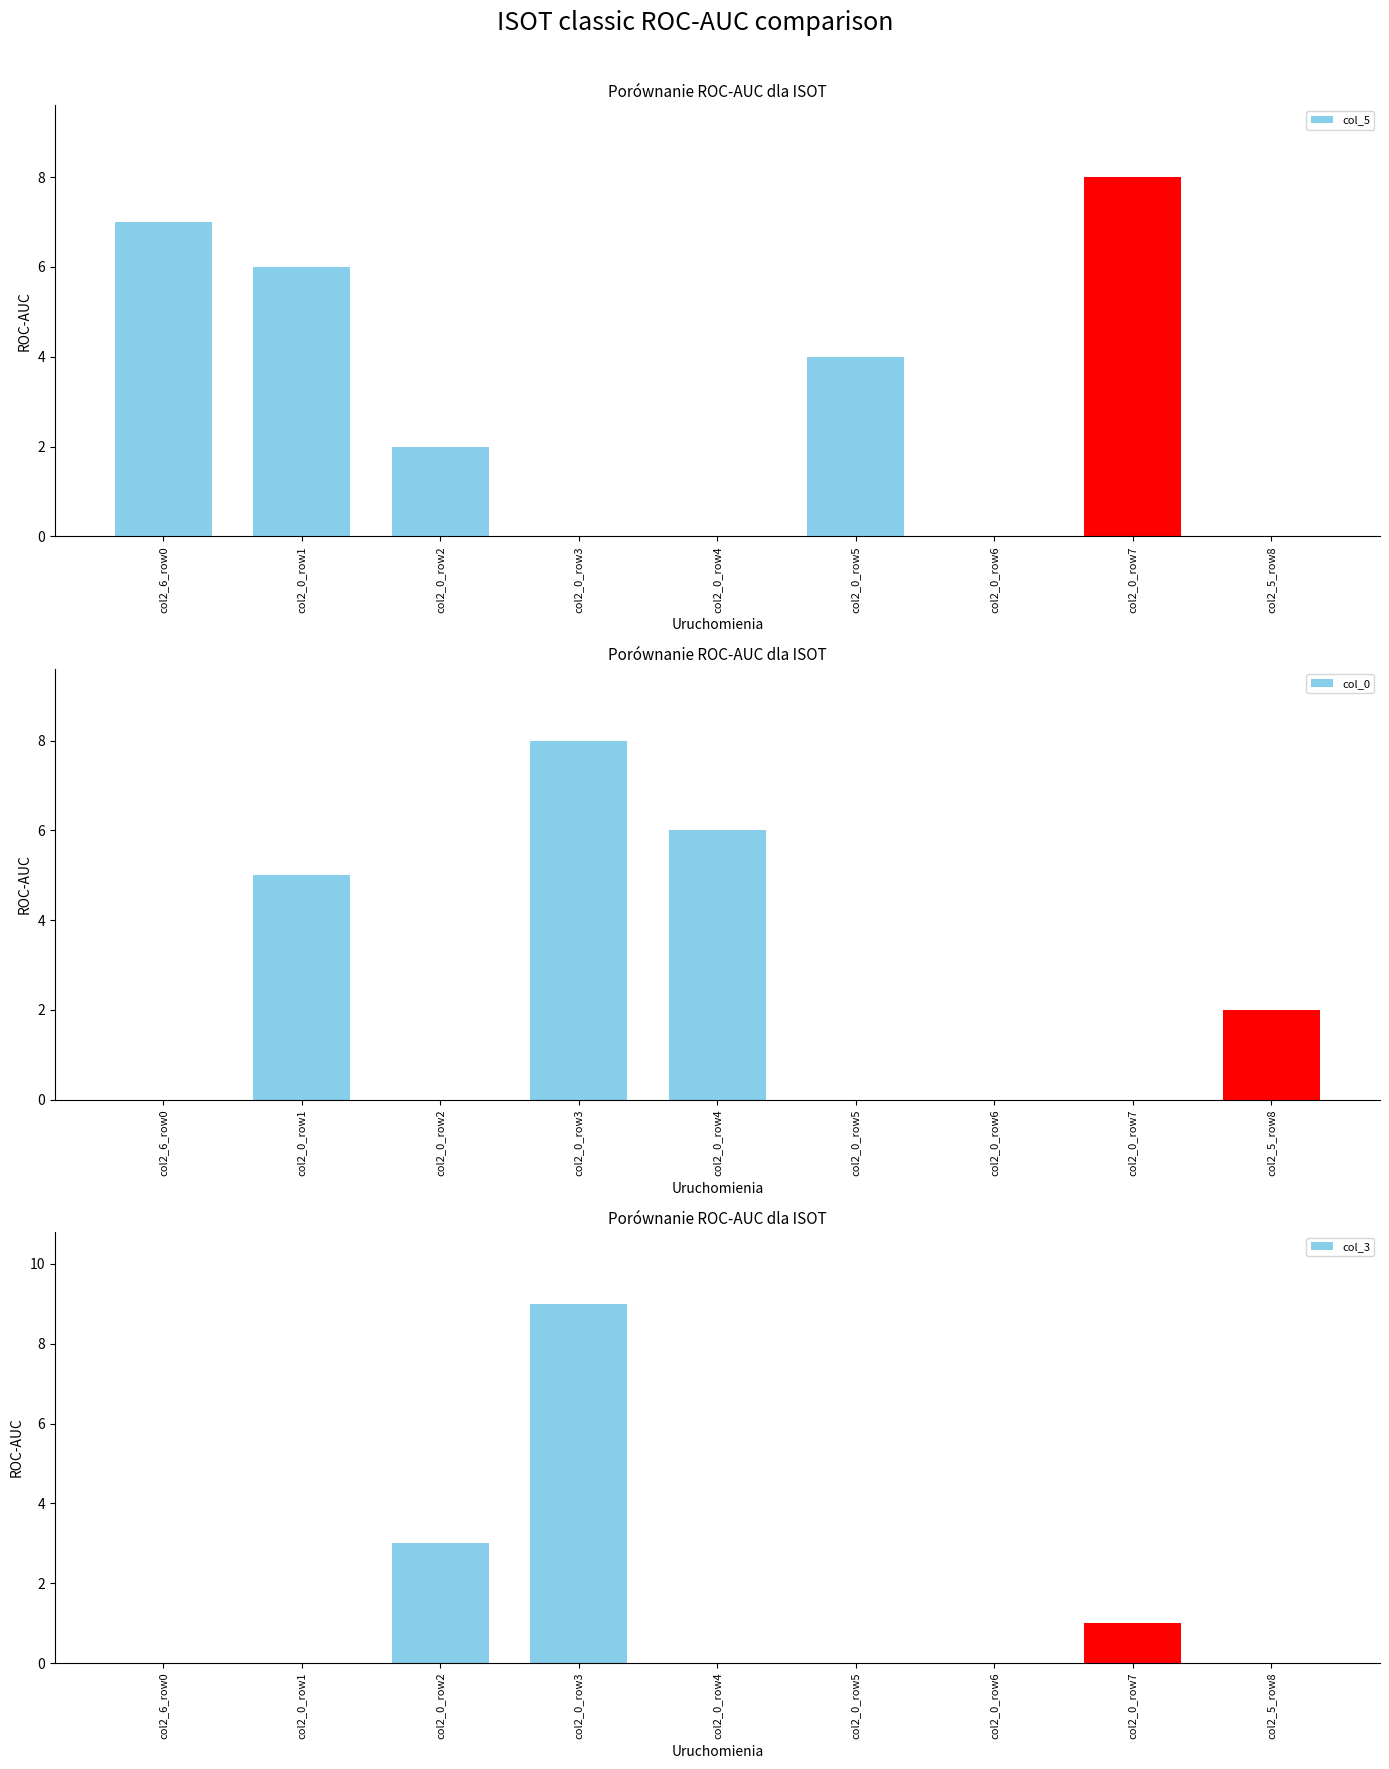

The value of col_3 at col2_6_row0 is -4. True or false?

False